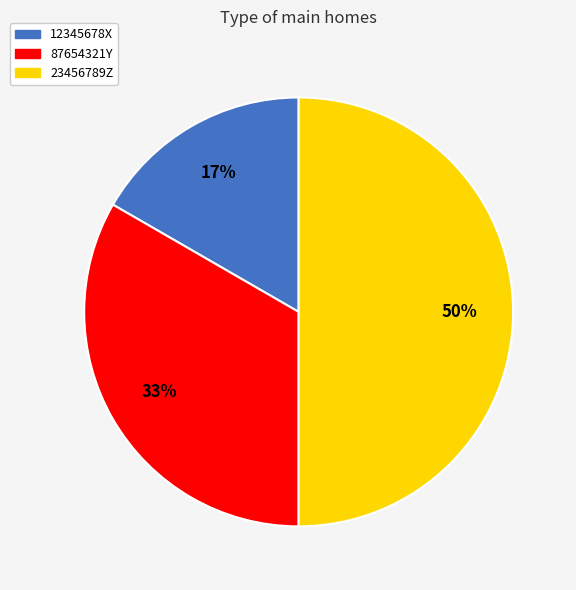

What is the ratio of the value at 23456789Z to the value at 87654321Y?

1.5